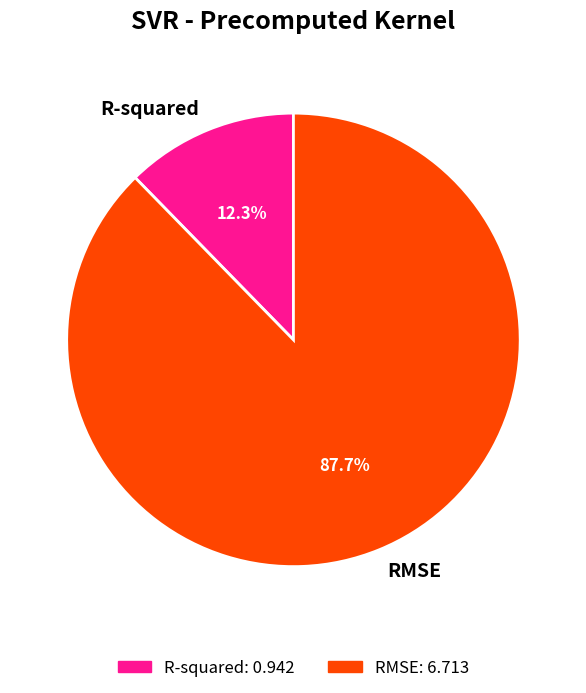

Is it true that RMSE is 88% of the pie?

True